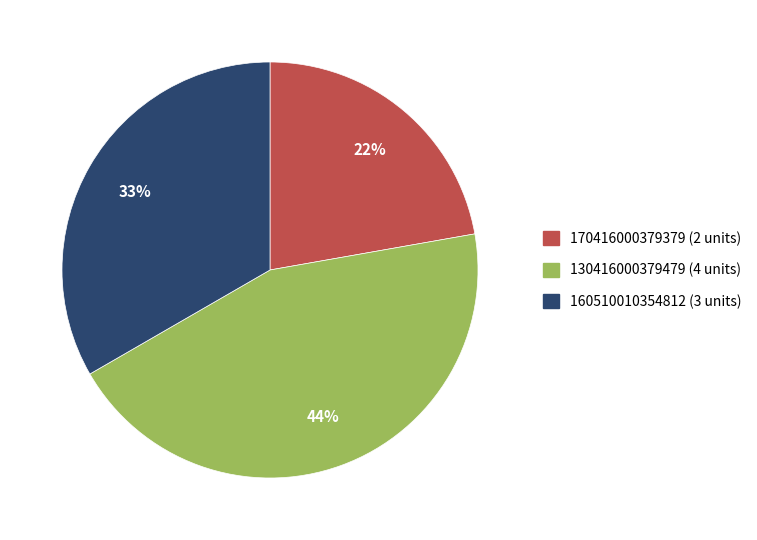

How many slices are in this pie chart?

3